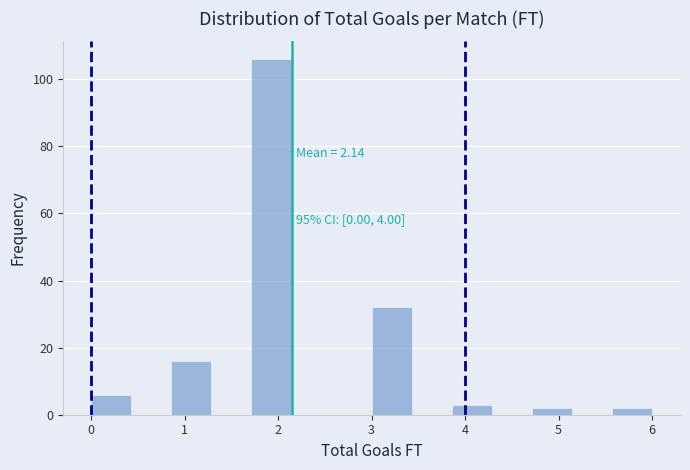

Which range on the x-axis has the tallest bar?

1.7 to 2.1